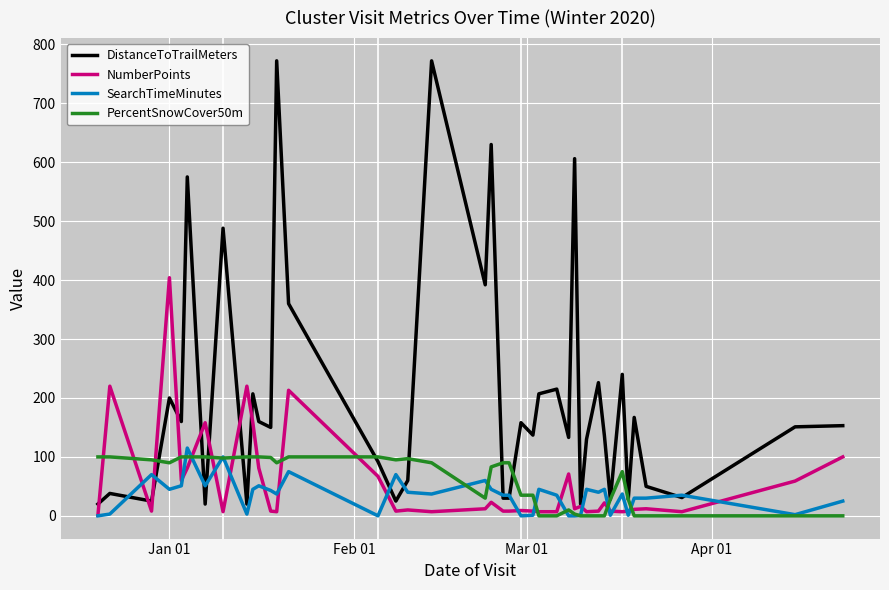

List the series in order of their peak value, lowest first.

PercentSnowCover50m, SearchTimeMinutes, NumberPoints, DistanceToTrailMeters